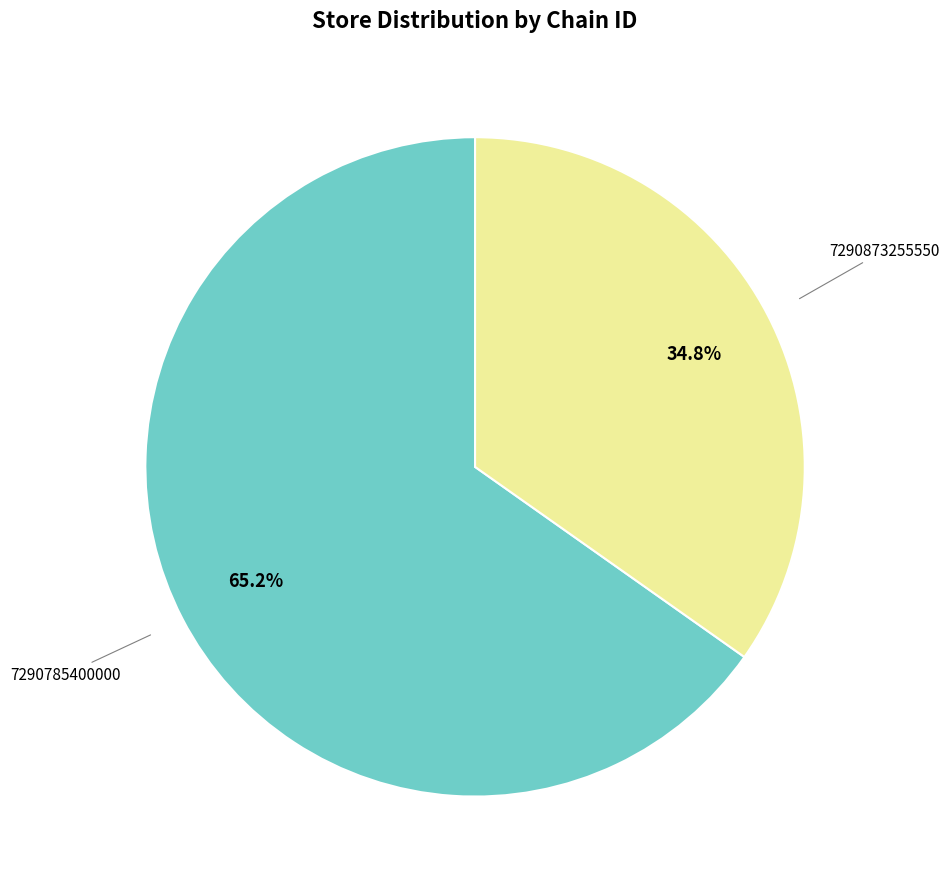

Is there any slice that represents more than half of the pie?

Yes